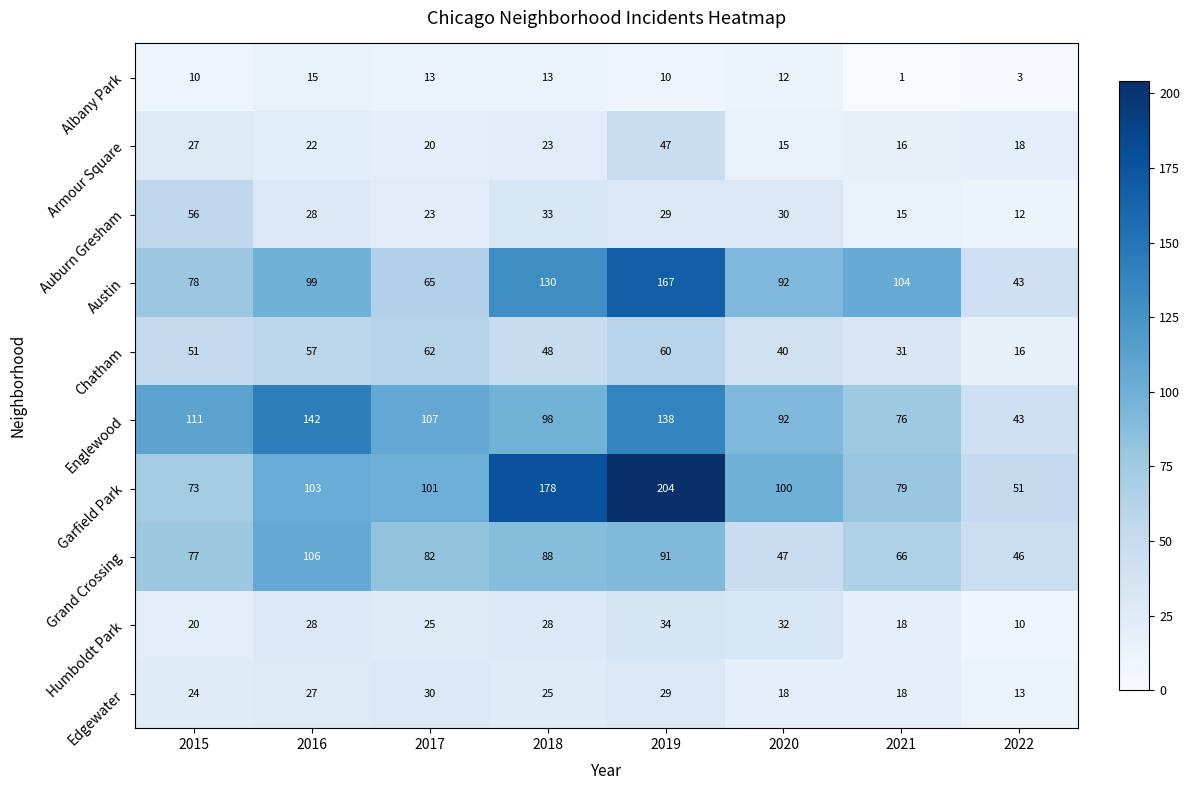

Is it true that Grand Crossing equals 46 at 2022?

True